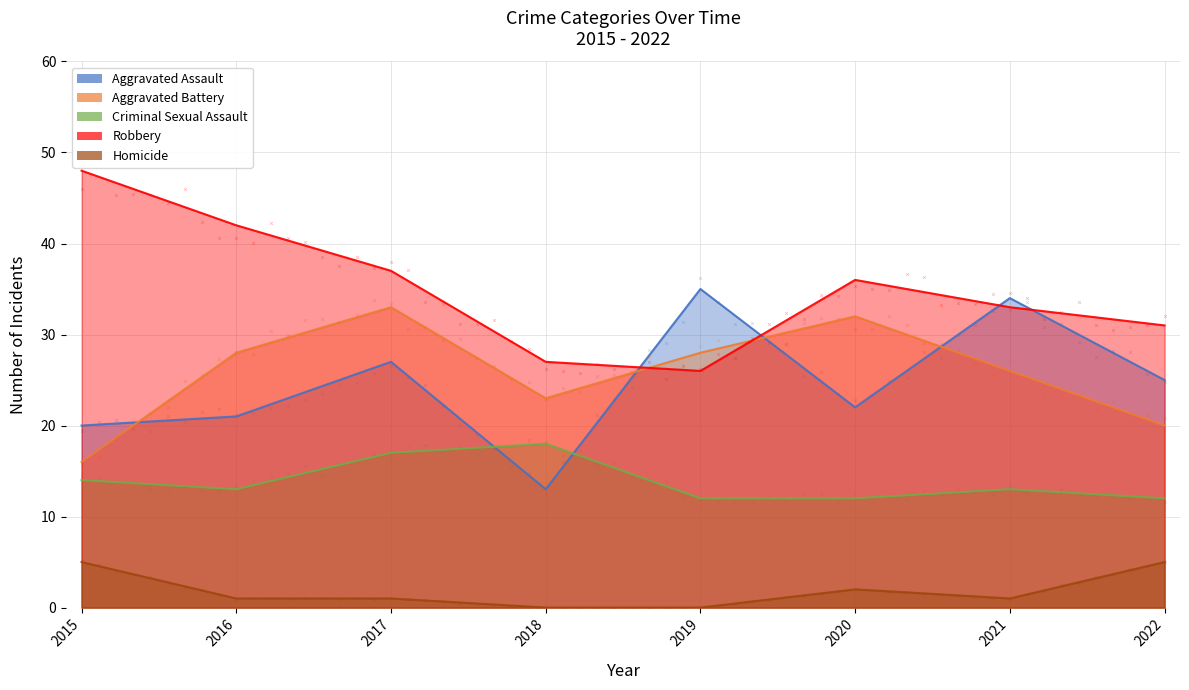

At how many categories does at least one series exceed 44?

1